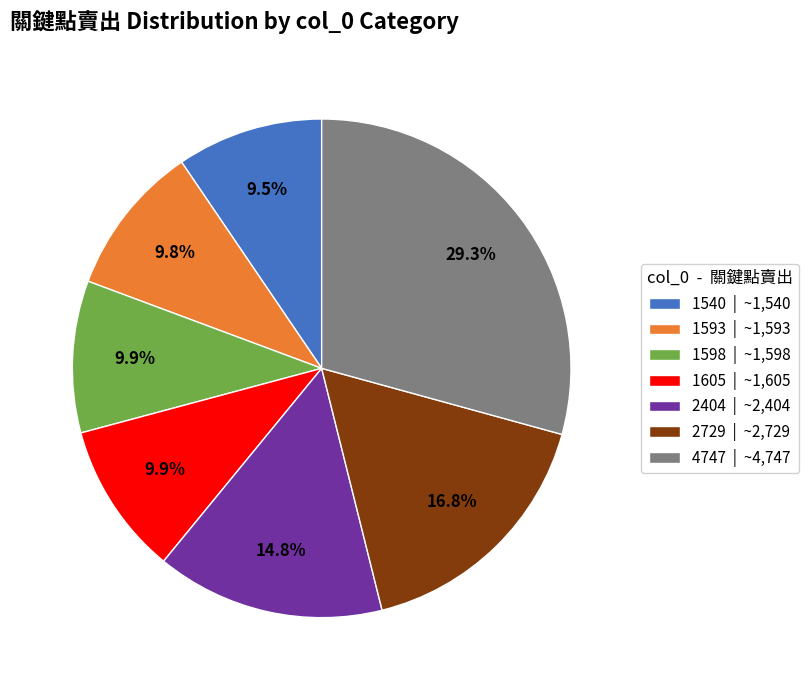

Which slice is the largest?

4747